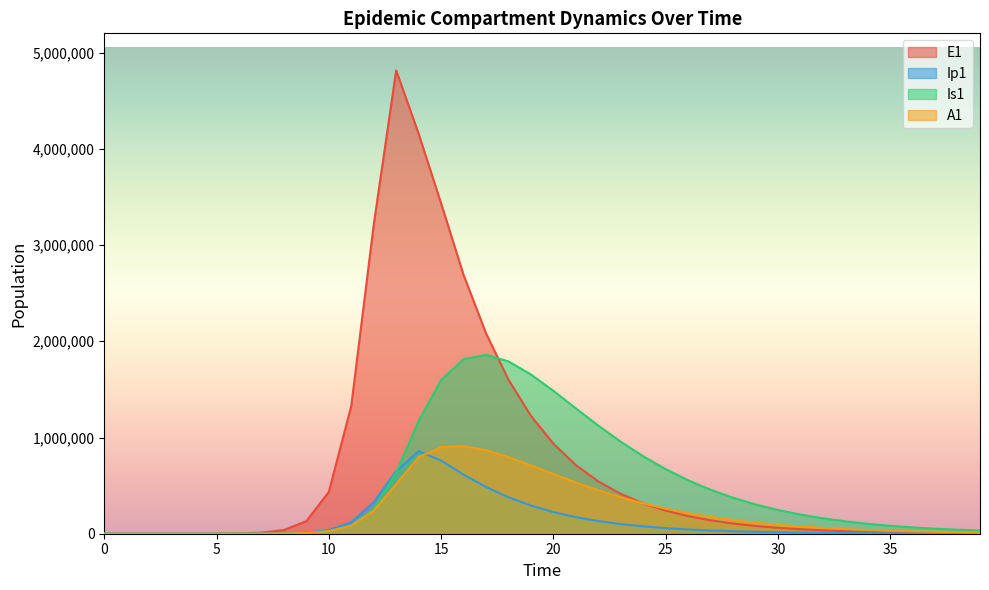

The Is1 series shows 6.5 at 3. True or false?

False